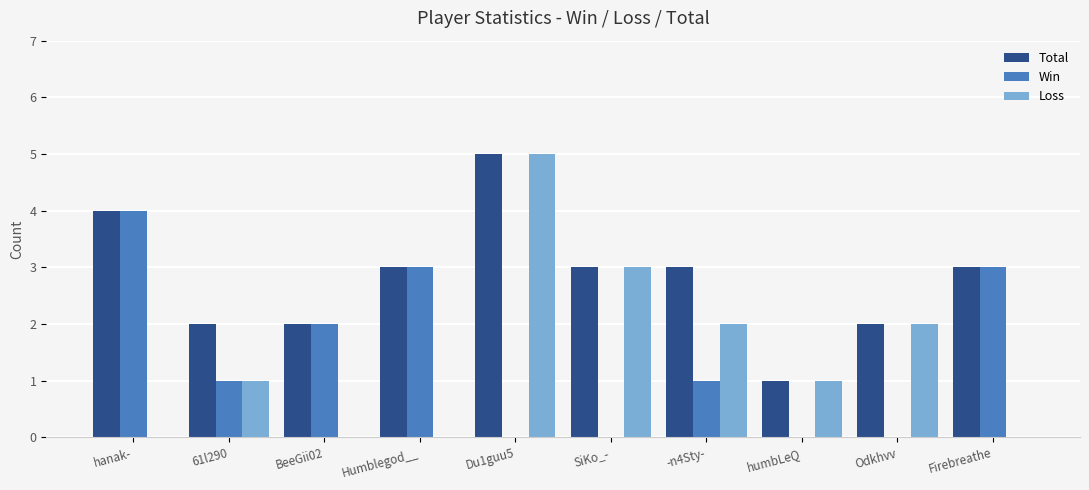

Count the Loss values in the range 0 to 2.

8